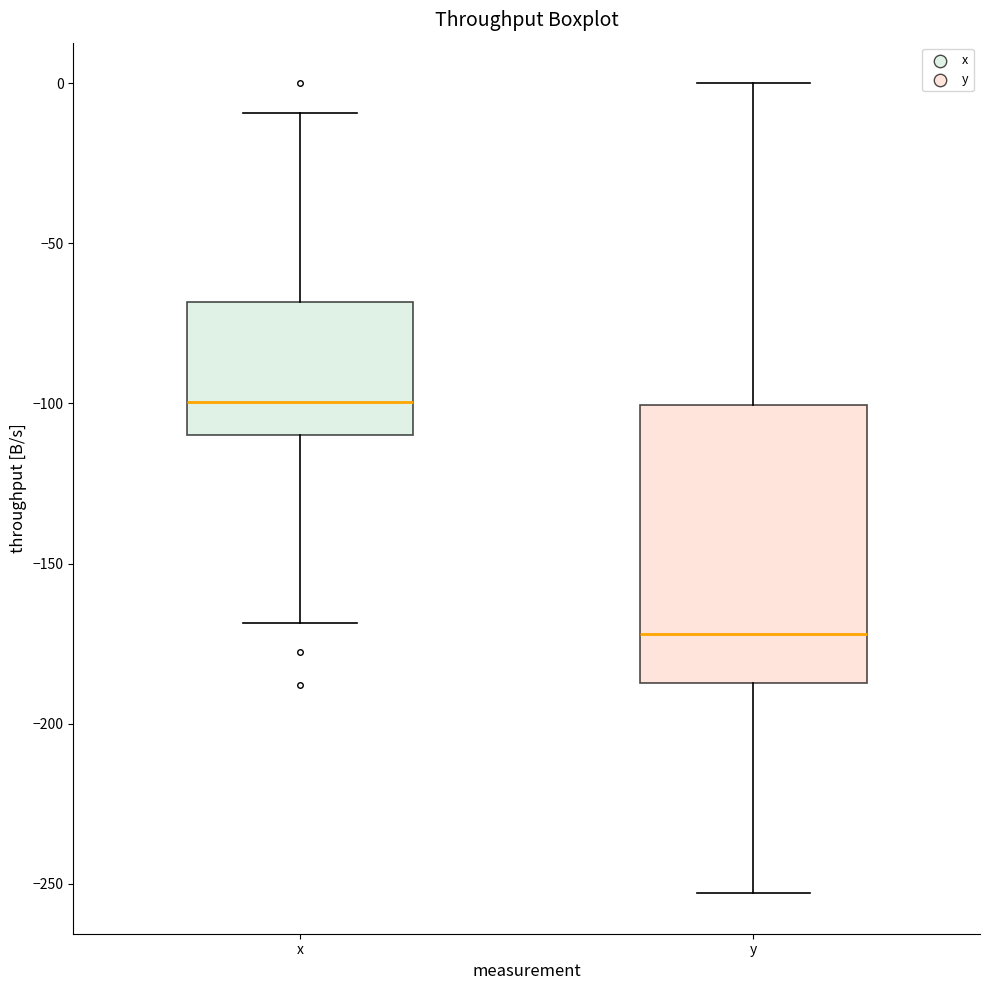

Which box has the highest median line?

x